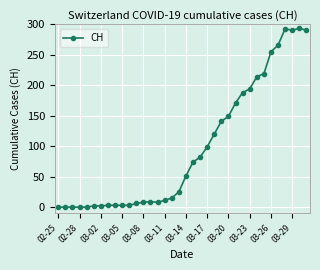

What is the difference between the second highest and minimum values?

293